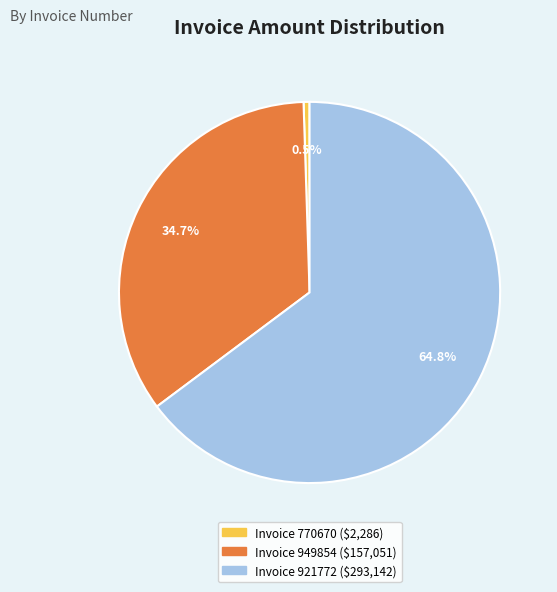

Does any single category account for the majority?

Yes